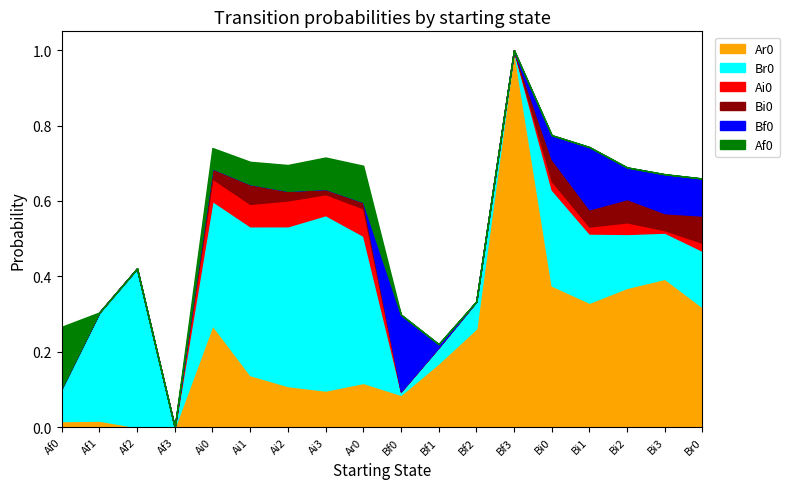

What is the difference between the highest and lowest values at Br0?

0.3